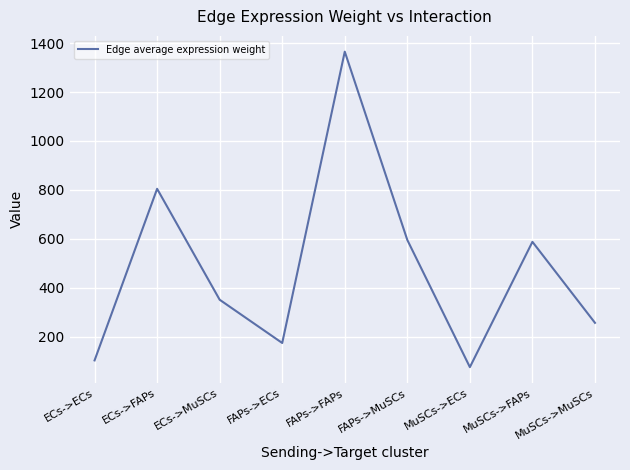

Count the number of categories in the chart.

9